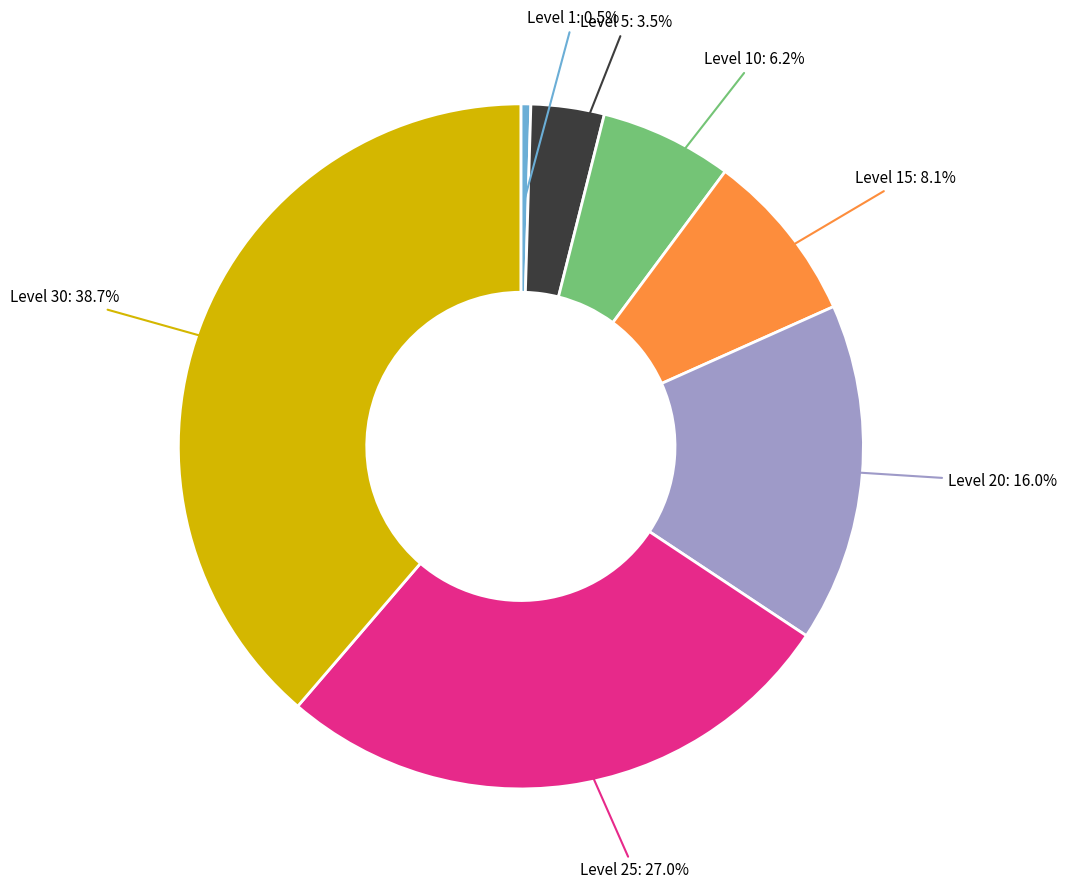

What portion of the pie excludes Level 15: 8.1%?

91.9%